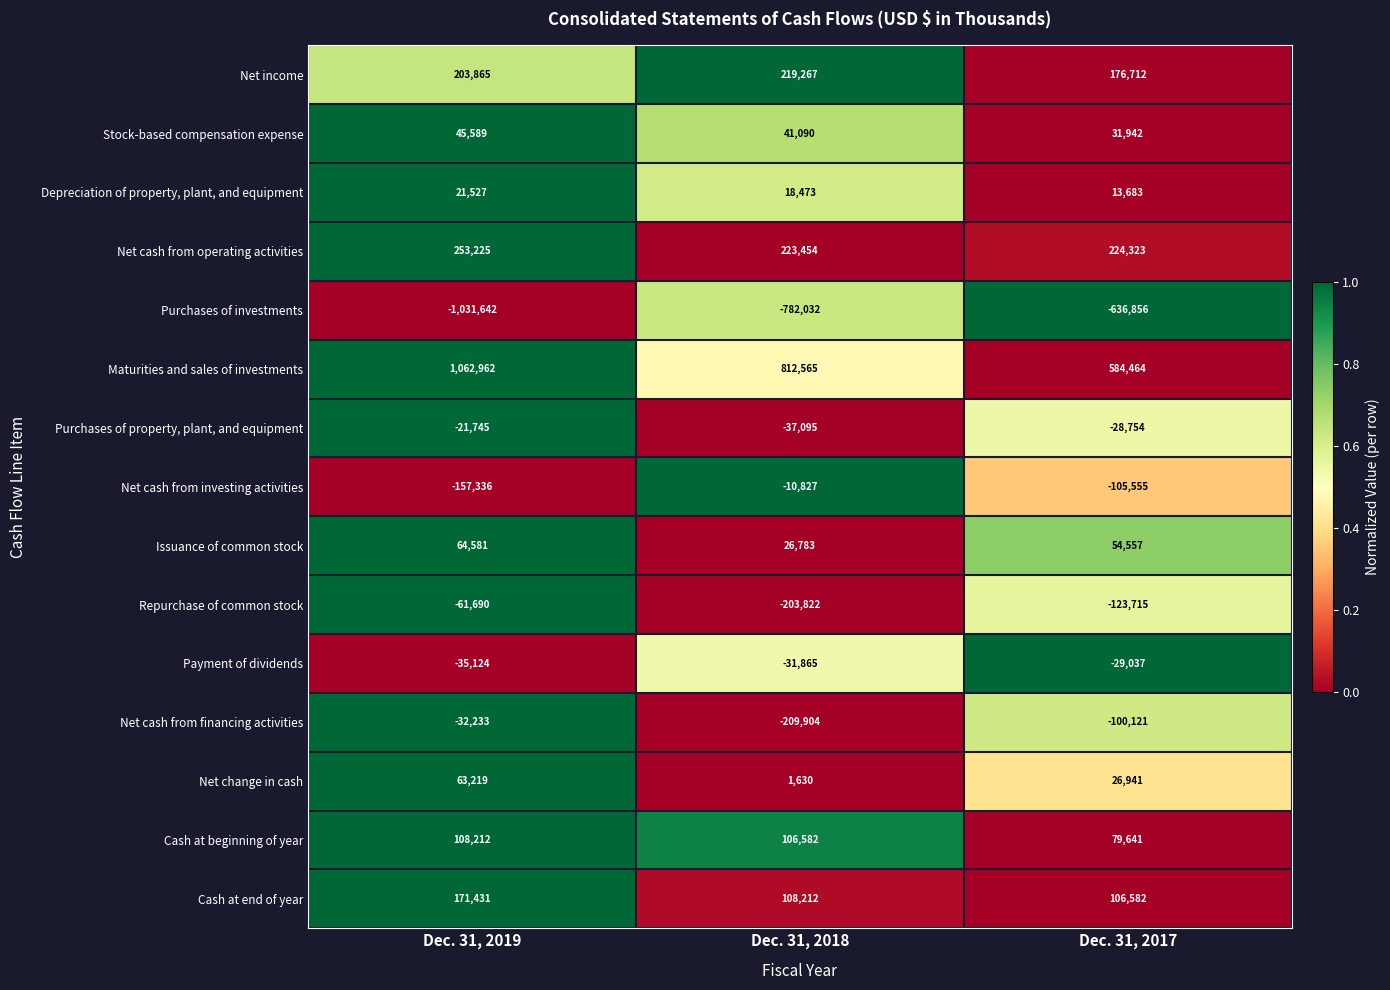

At which category is the sum across all series the highest?

Dec. 31, 2019